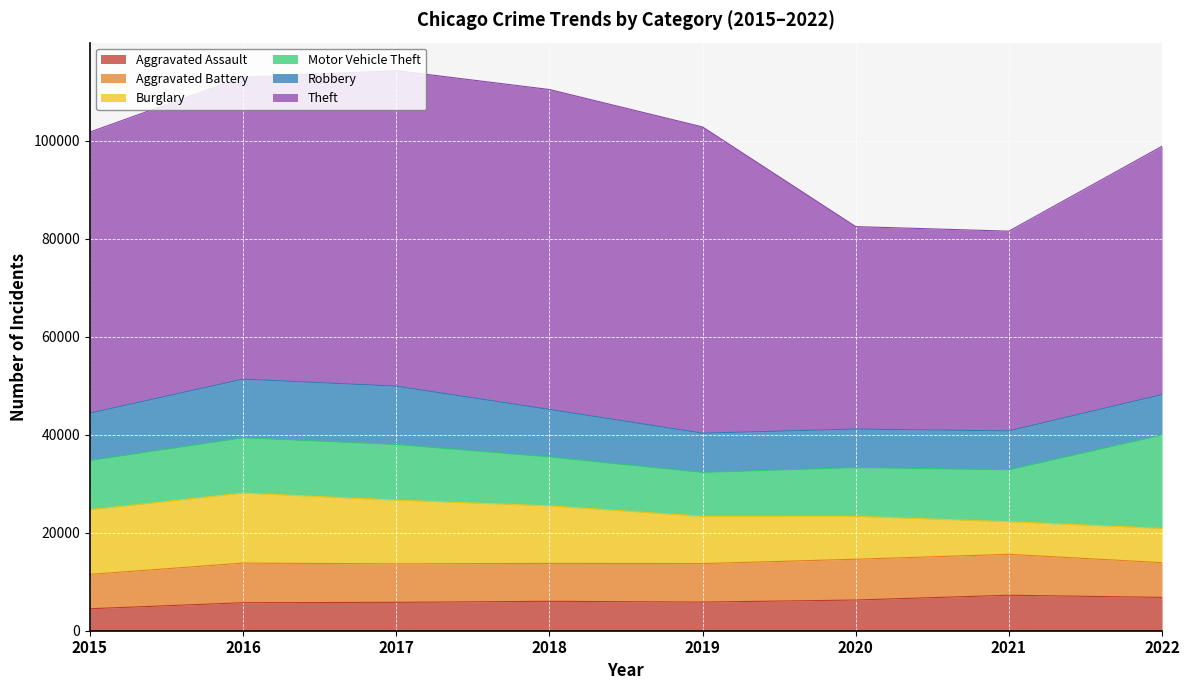

At which label does Burglary reach its peak?

2016